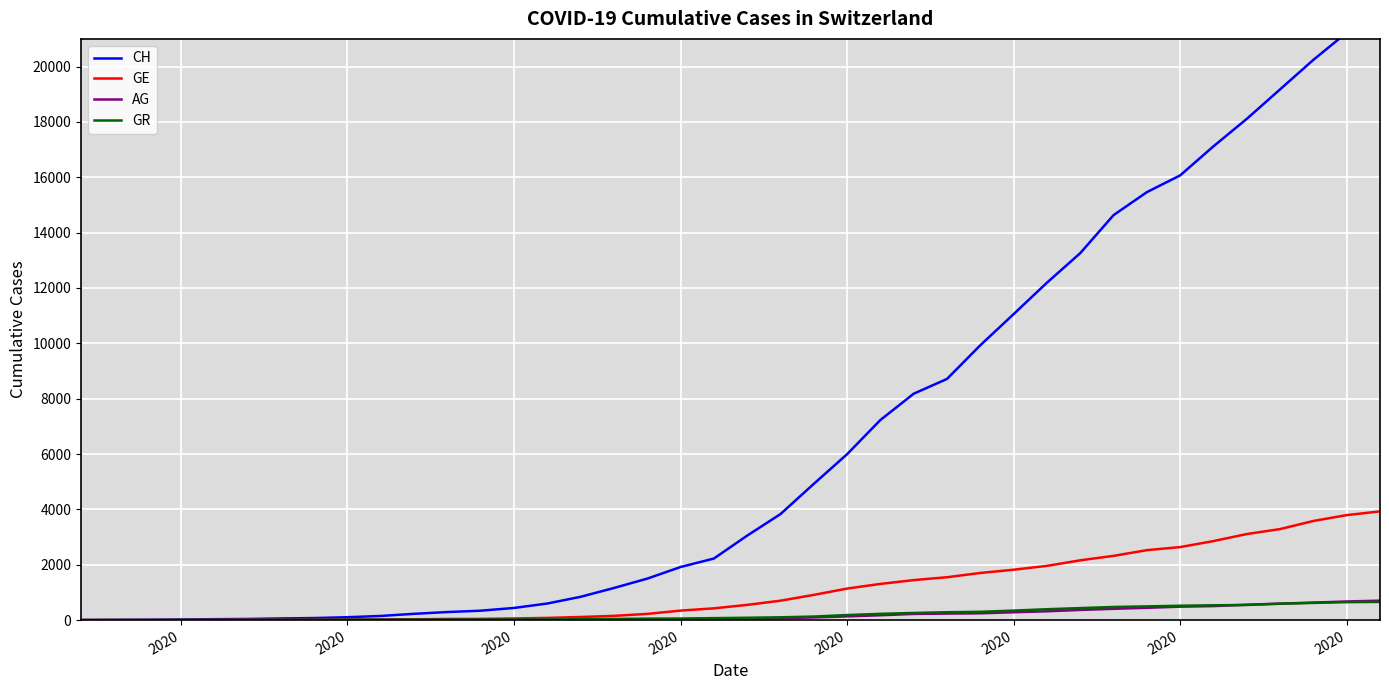

Which series has the widest spread of values?

CH